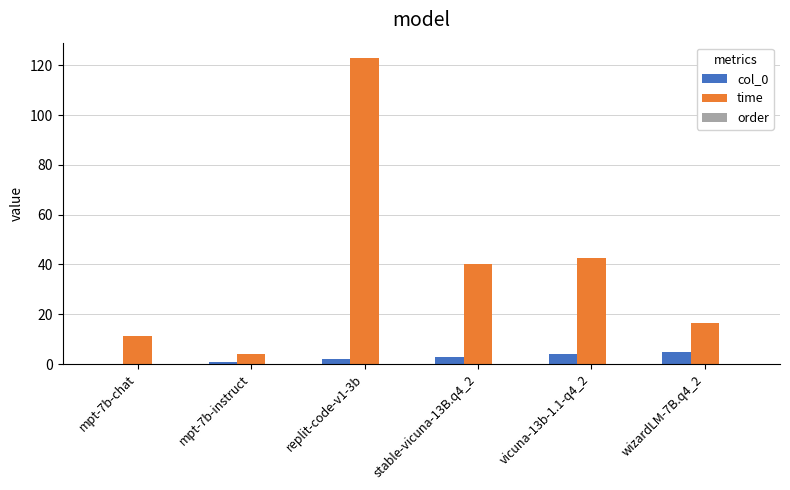

What is the greatest value displayed?

122.9